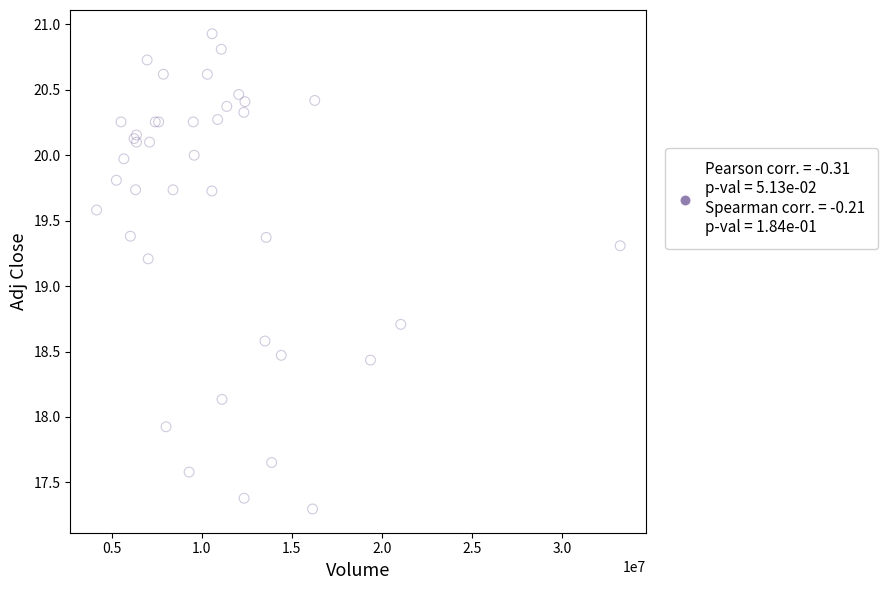

What Y value in the scatter plot is closest to 19?

19.2